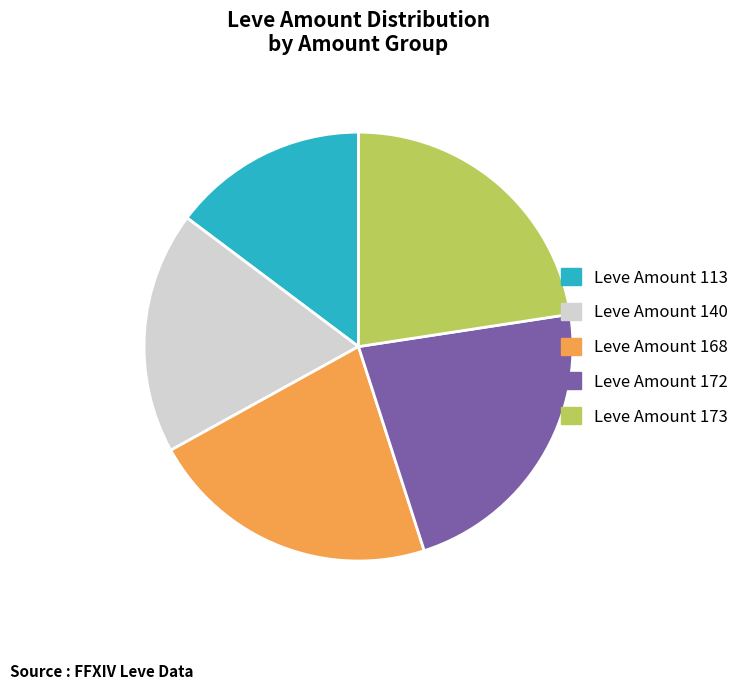

Combined, do Leve Amount 168 and Leve Amount 140 account for over 50%?

No